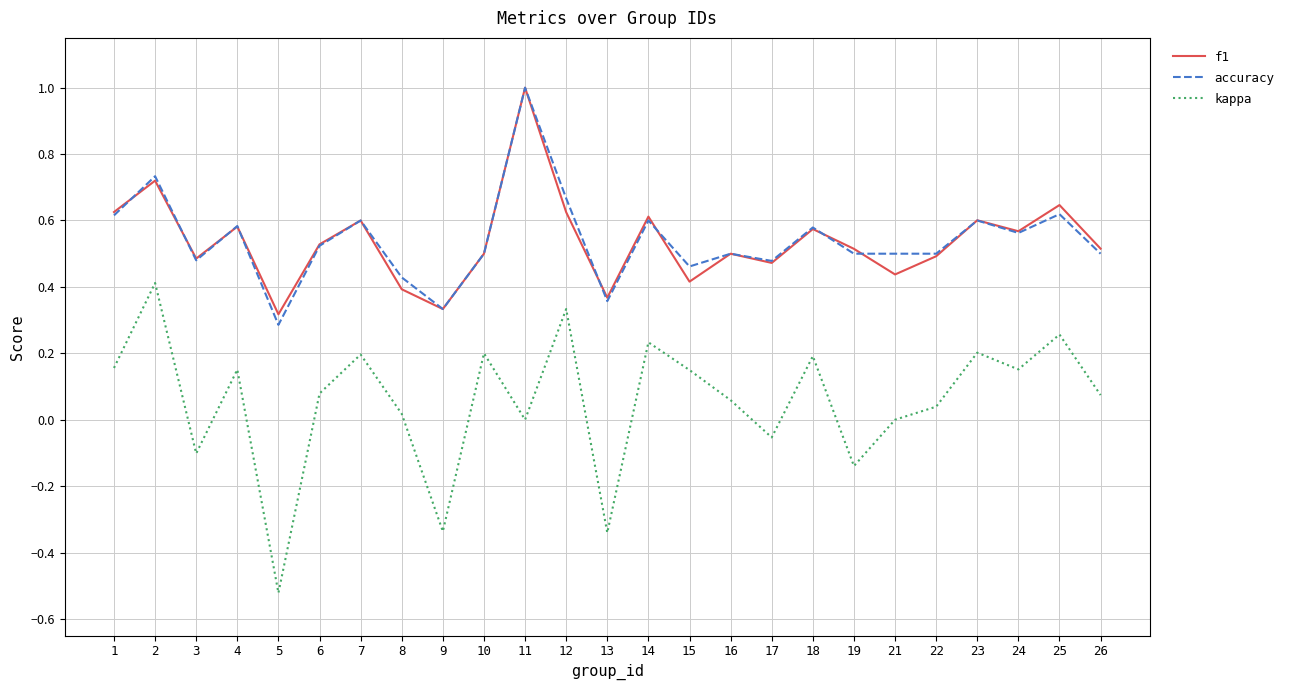

True or false: accuracy and kappa cross at least once.

False